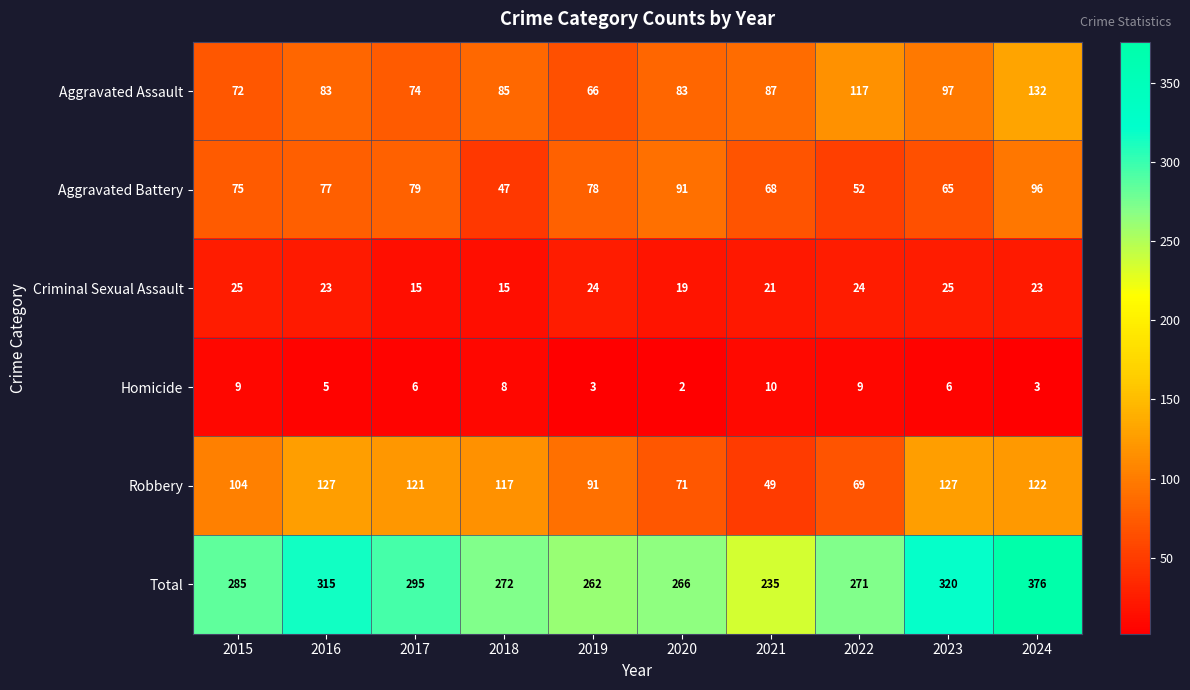

True or false: Robbery has a value of 71 at 2020.

True